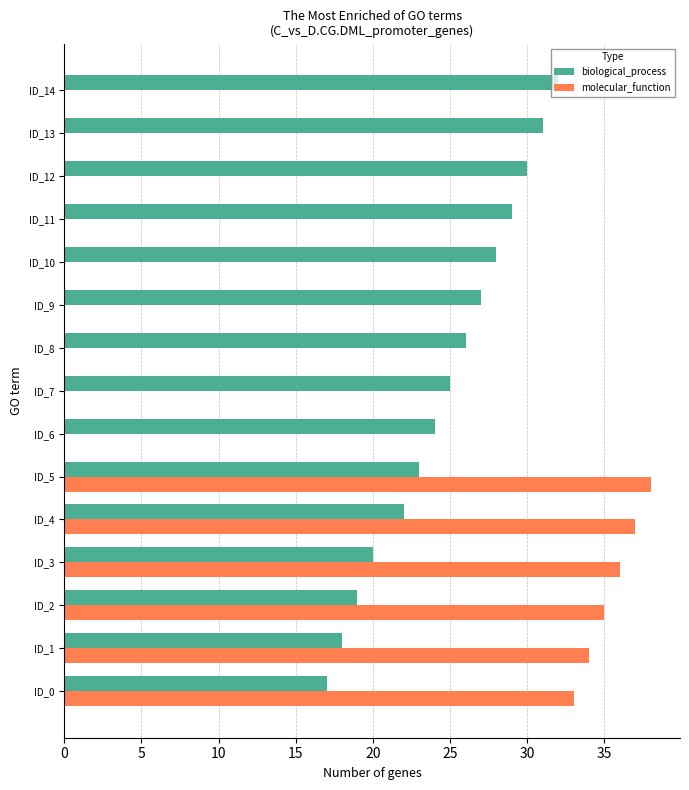

Is it true that molecular_function equals 35 at ID_2?

True